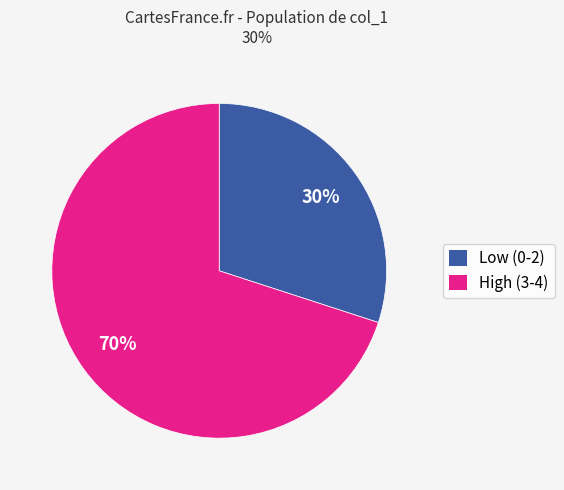

Which category has the biggest portion of the pie?

High (3-4)